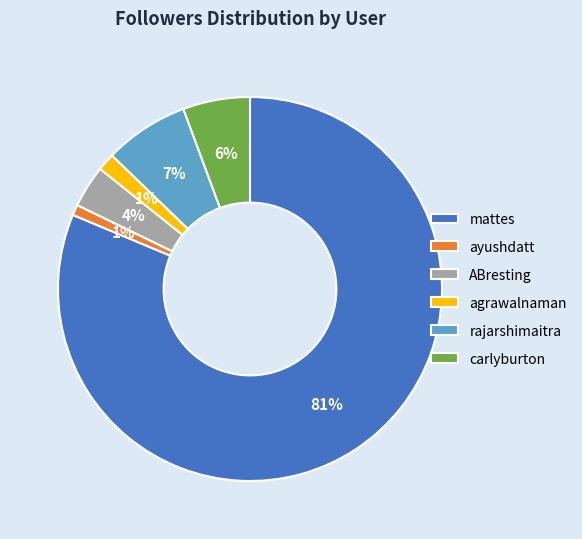

Which category has the biggest portion of the pie?

mattes